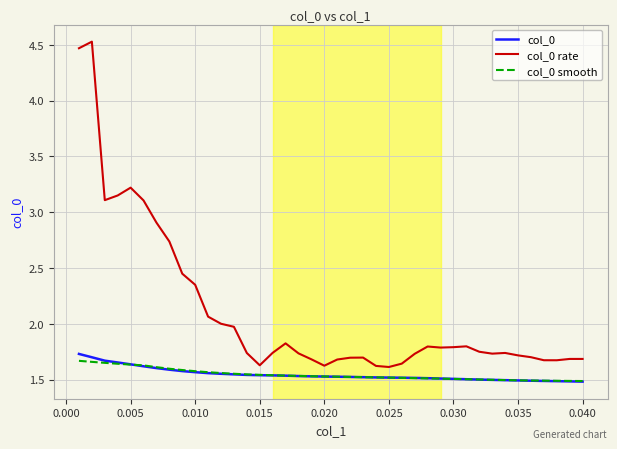

Is this an area chart (filled region under the line)?

No